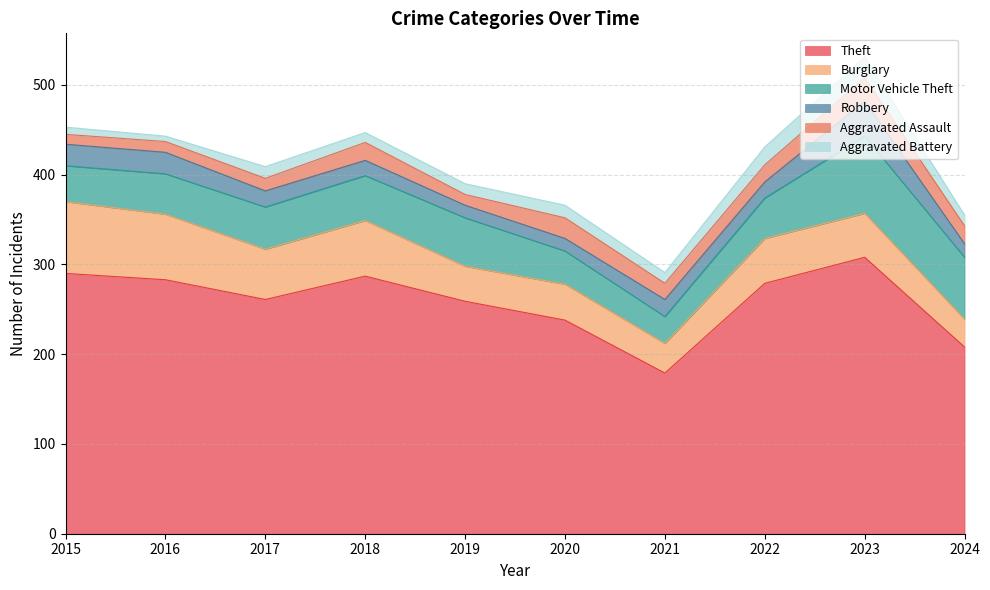

How many values in the Robbery series are below 18?

4